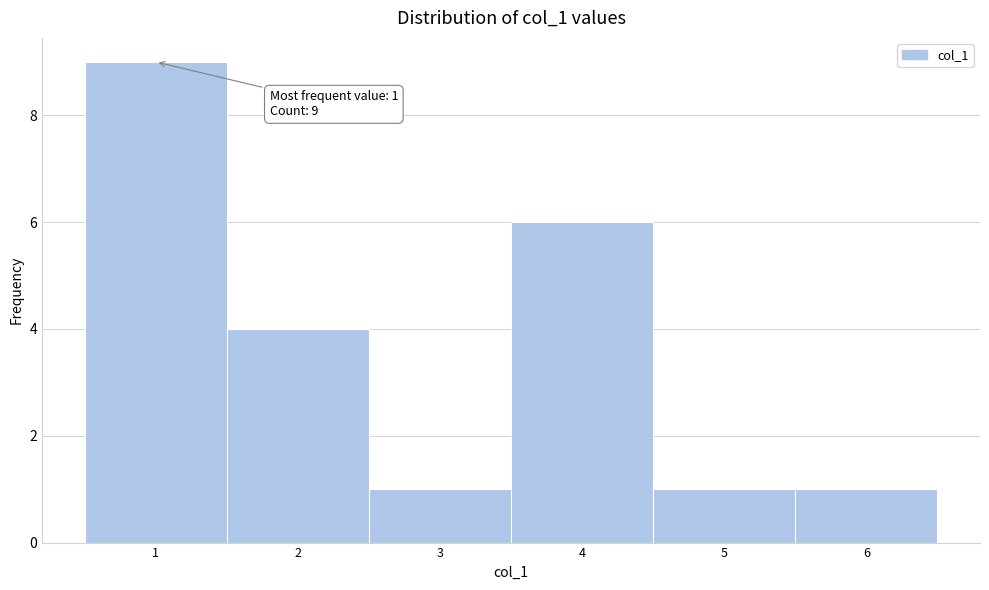

Which range on the x-axis has the tallest bar?

0.5 to 1.5